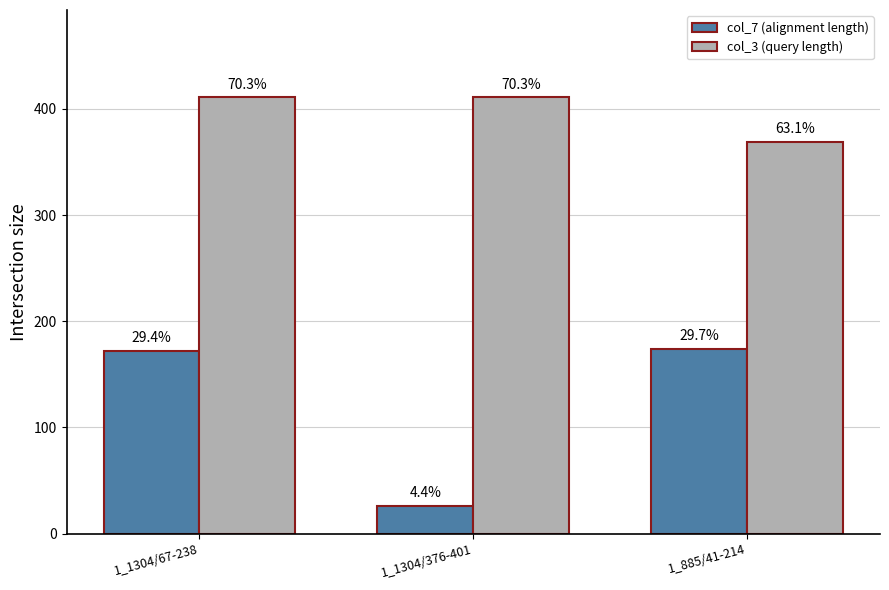

How many bars are there in total?

6